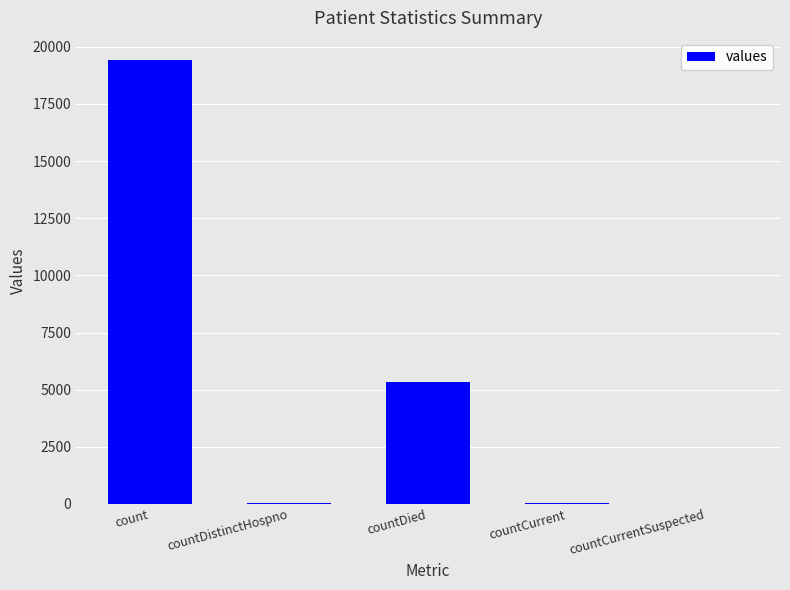

What is the sum of all values?

24875